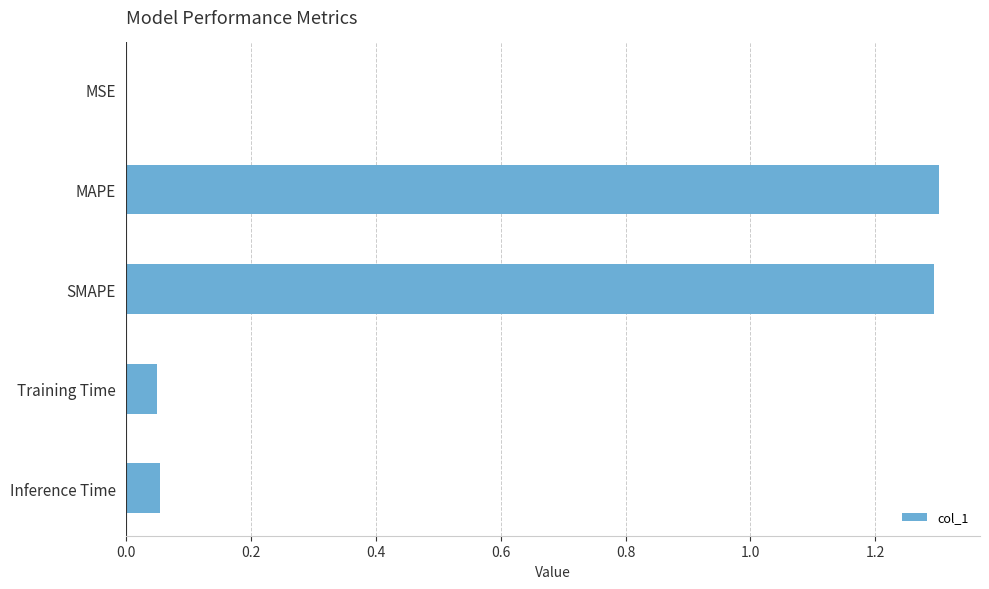

What is the change in value from MAPE to Training Time?

-1.3